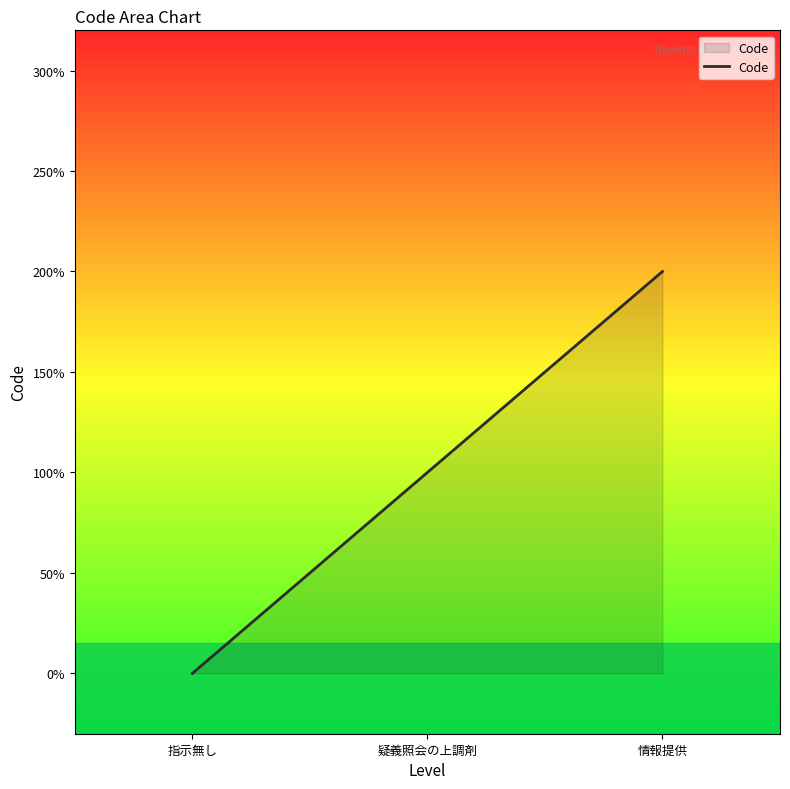

Does the chart have visible grid lines?

No